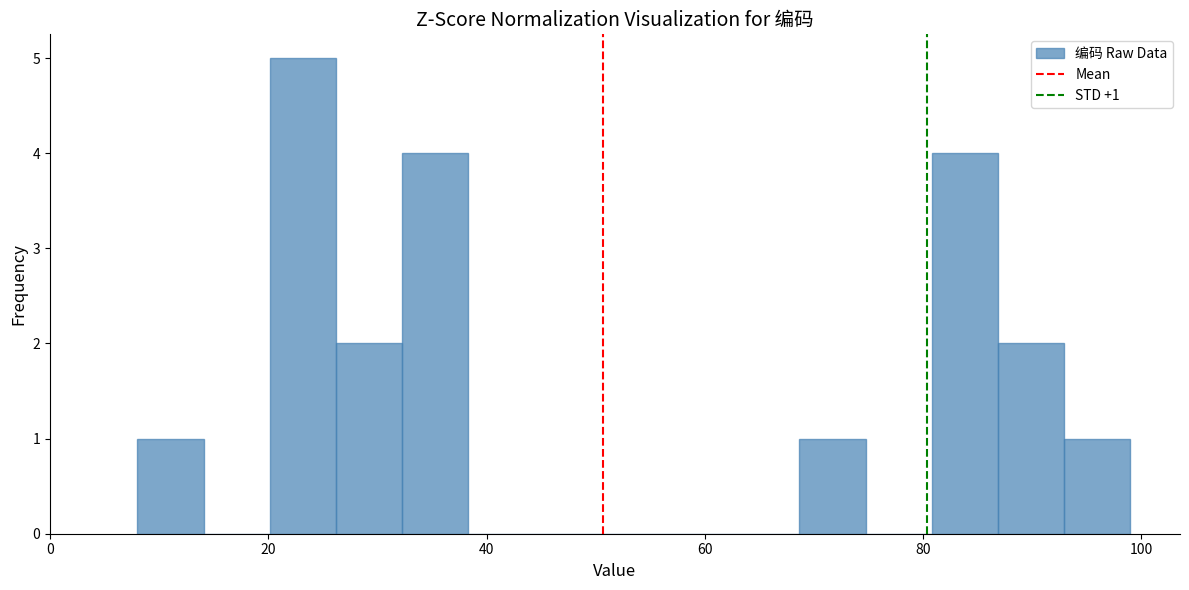

Around what value on the x-axis is the tallest bar? Give the approximate position of its centre, as read against the axis.

24